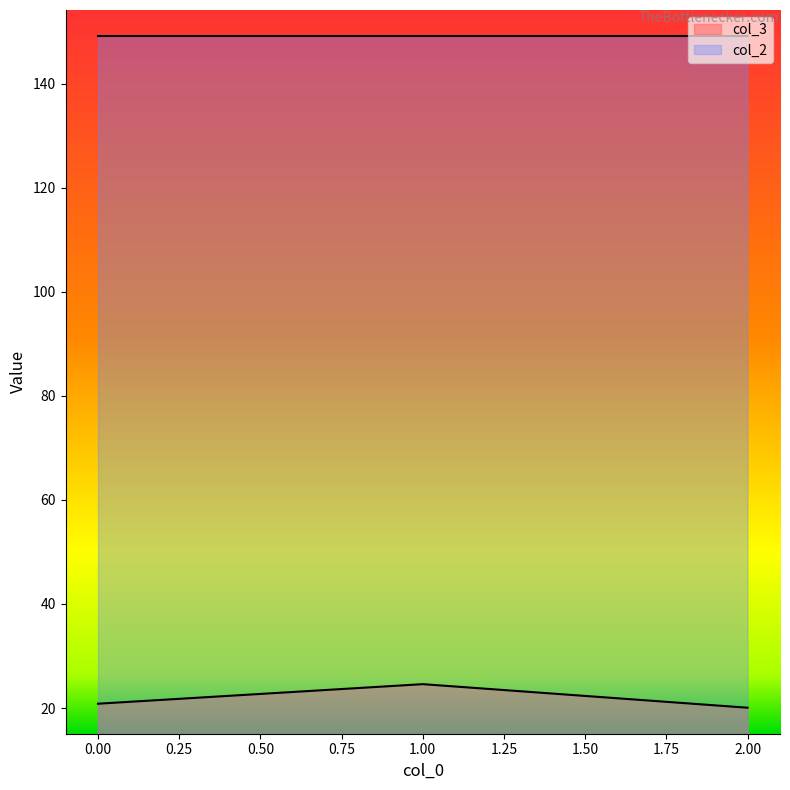

True or false: col_3 has a value of 20.8 at 0.

True